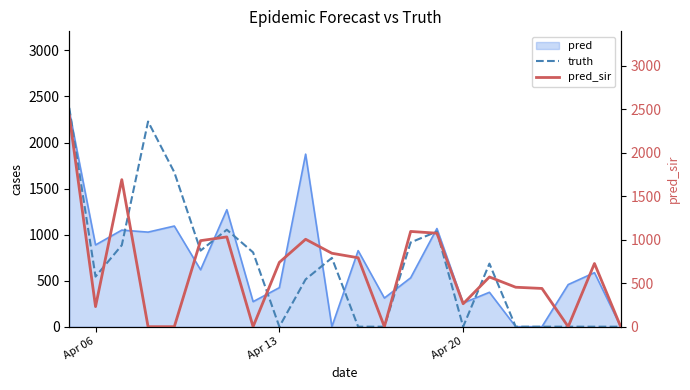

Which series has the largest total across all categories?

pred_sir